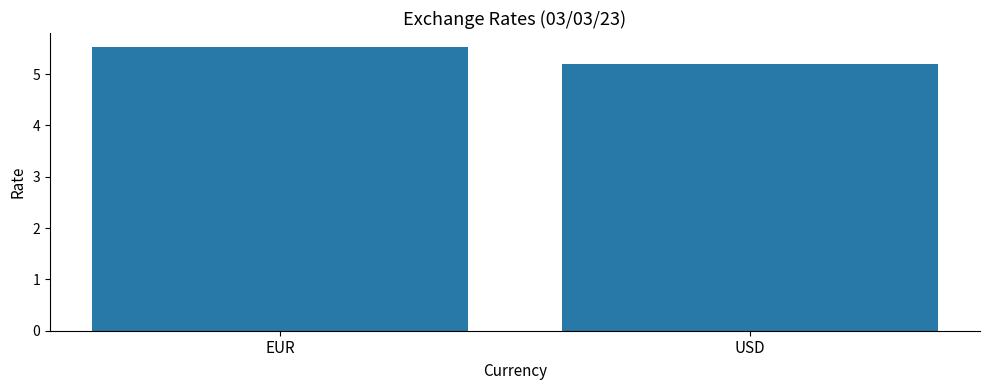

What position from the right is EUR?

2